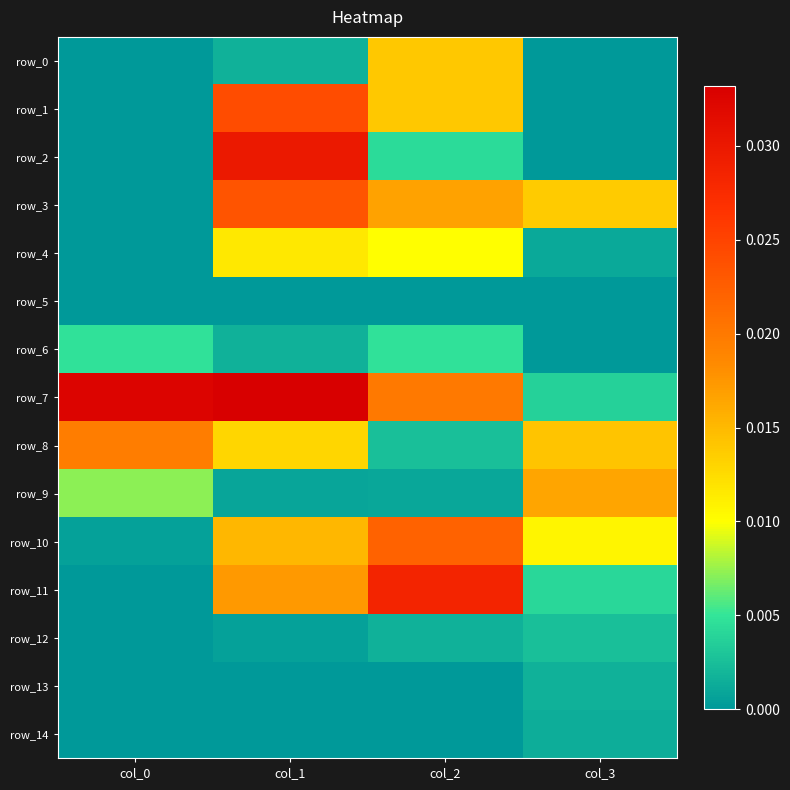

Which category has the highest value in the row_1 series?

col_1